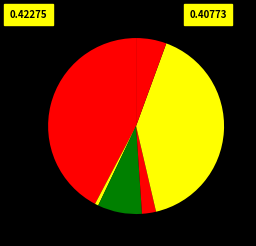

How many segments does this pie chart have?

6